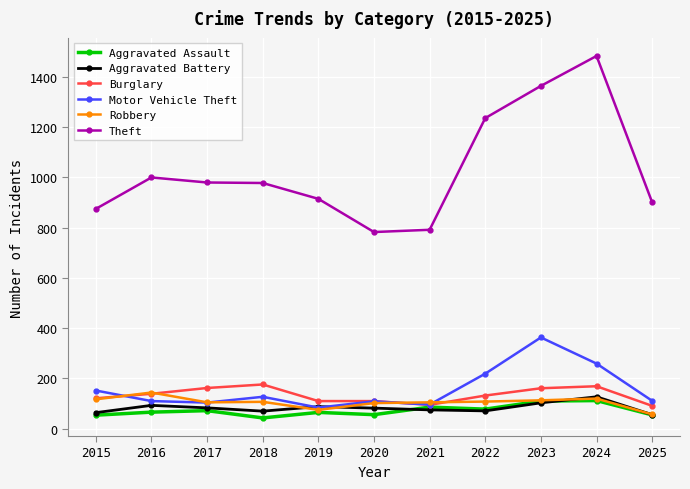

True or false: Burglary has more than 1 interior local peaks.

True